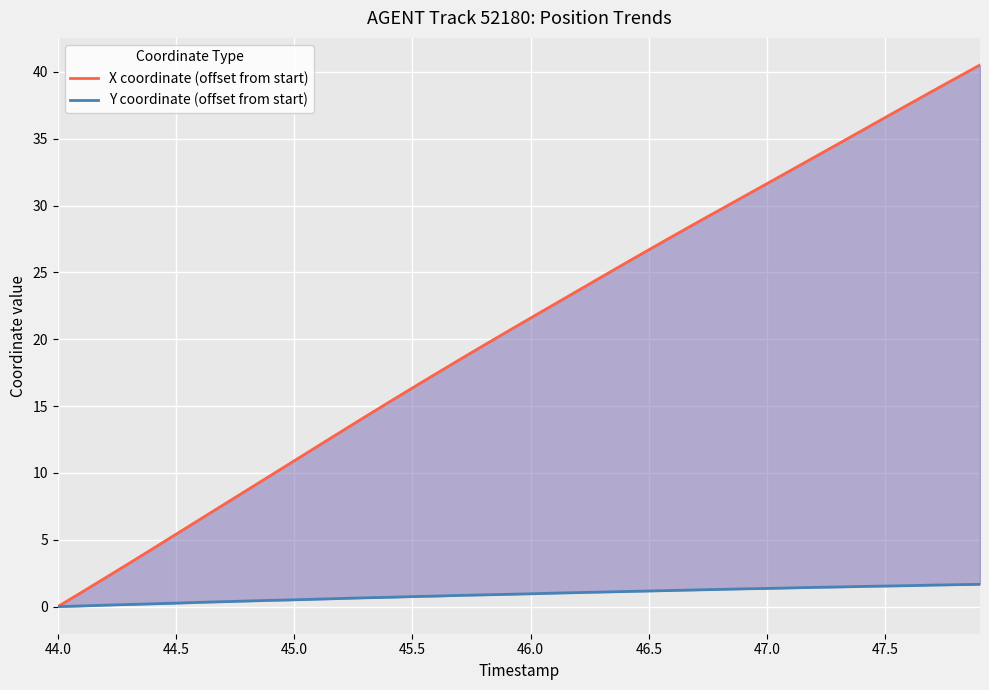

What value does the X coordinate (offset from start) series have at 45.0?

10.9